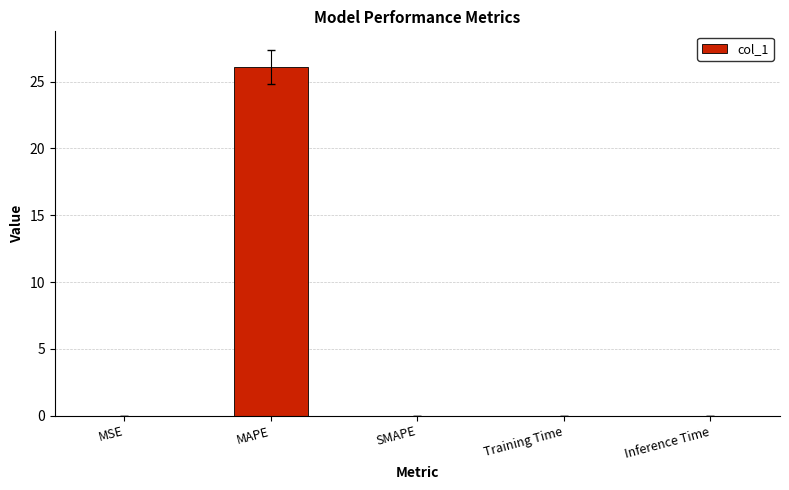

True or false: the data shows 0.0 at Inference Time.

True